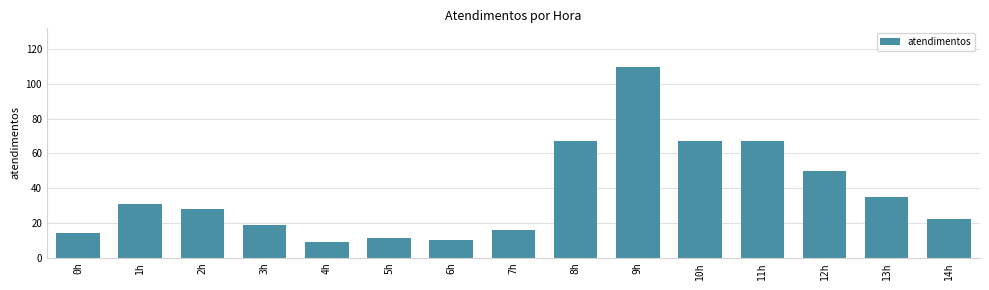

What is the minimum value shown in the chart?

9